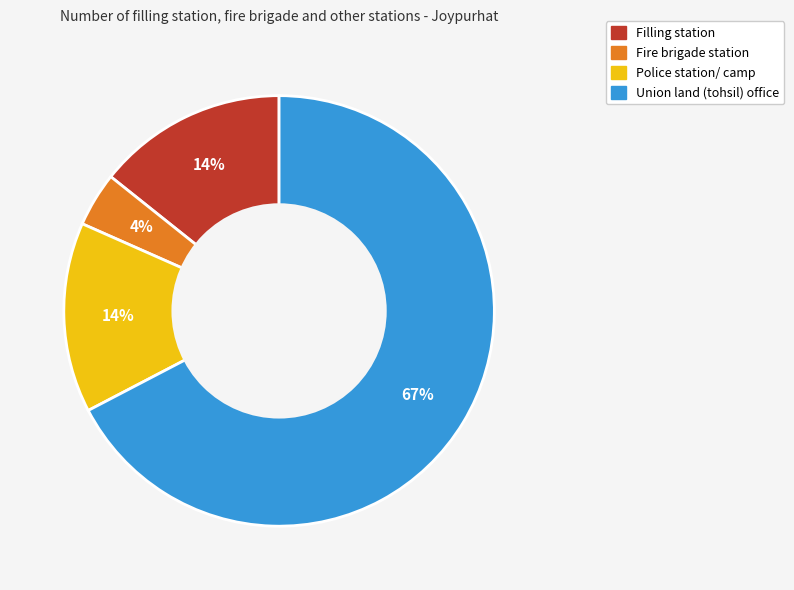

How many segments does this pie chart have?

4